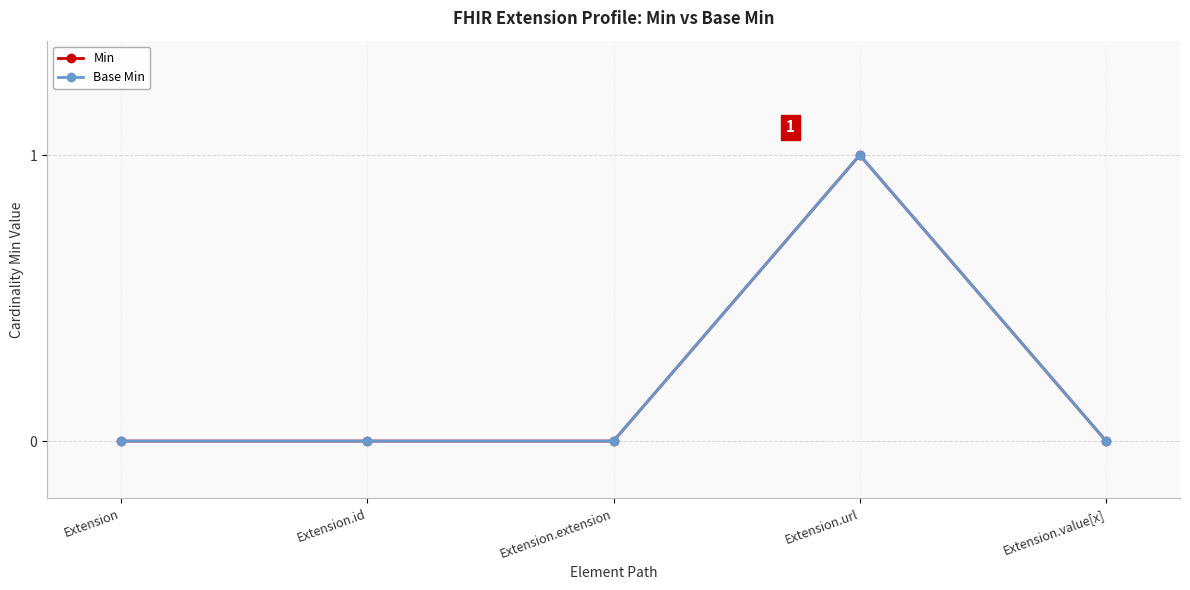

Is this an area chart (filled region under the line)?

No